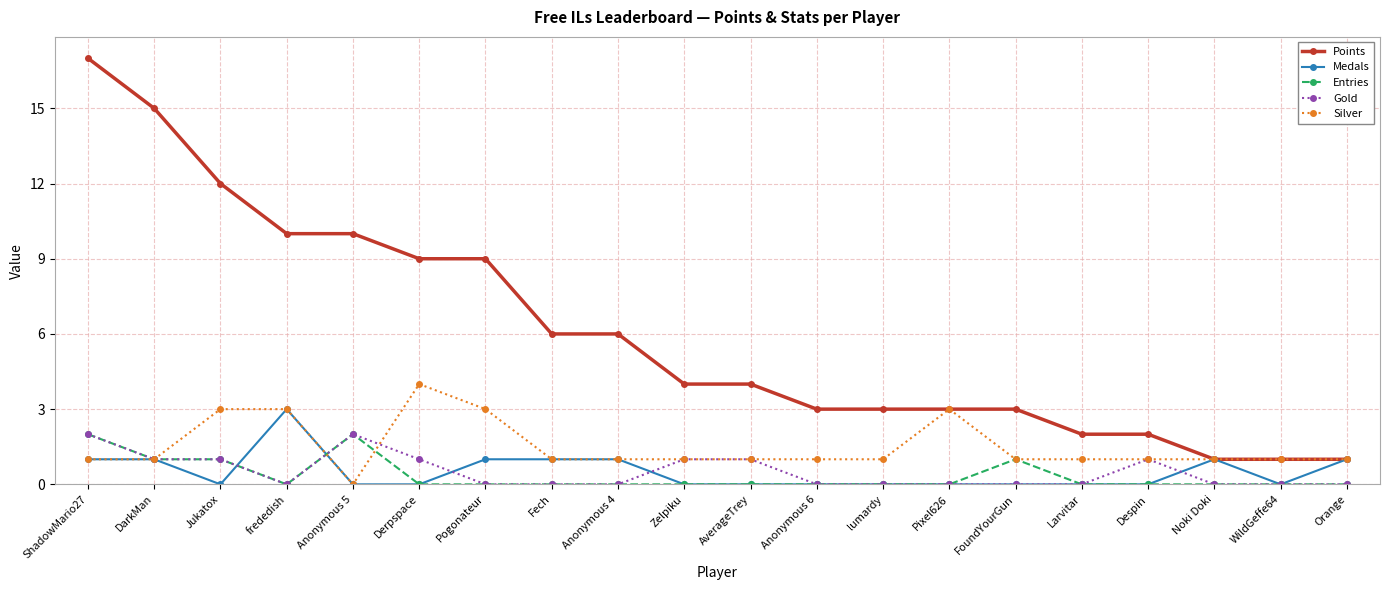

Is the value of Points at Derpspace greater than the value of Silver at Larvitar?

Yes